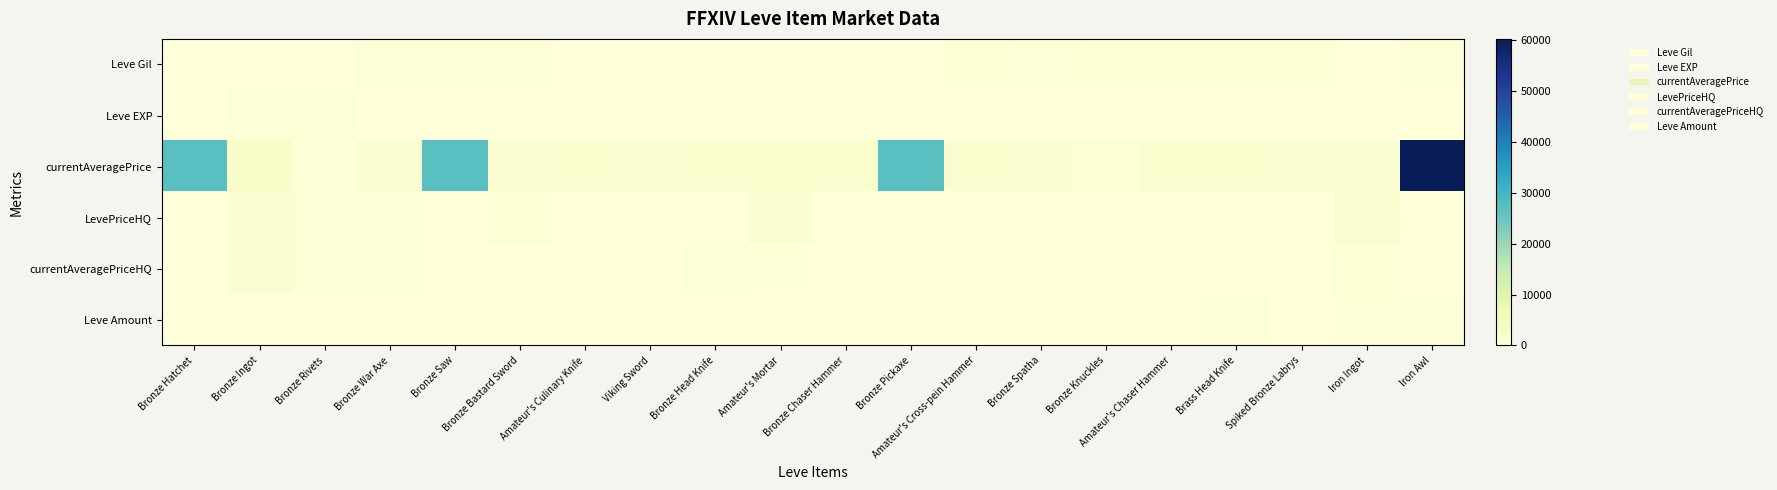

What is the spread (max minus min) of values at Amateur's Chaser Hammer?

2393